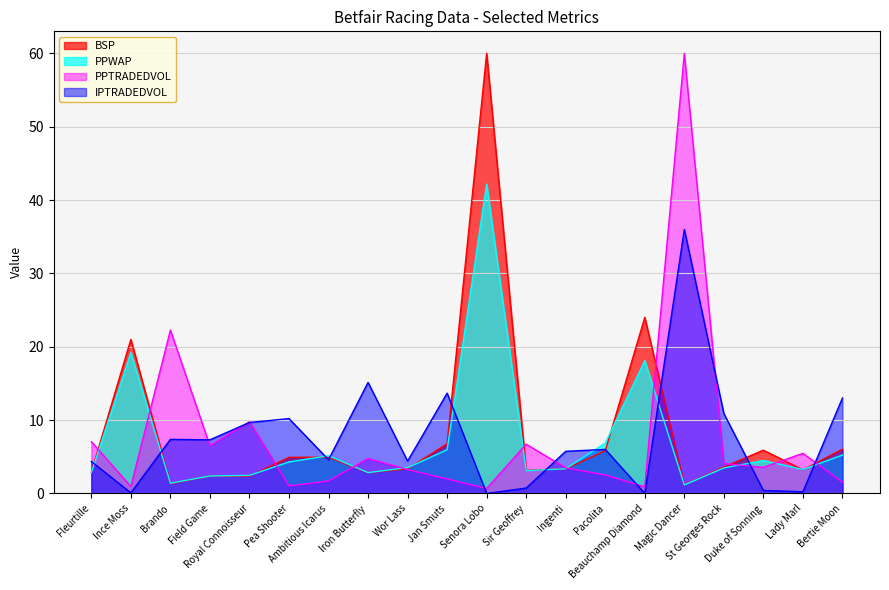

What is the difference between the maximum and minimum values in the BSP series?

58.8